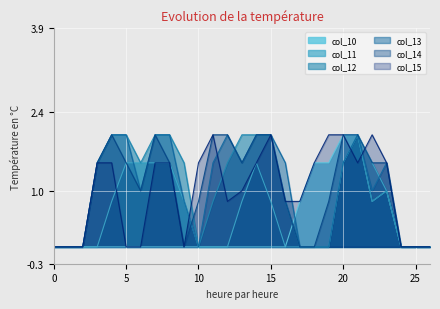

True or false: col_14 has a value of 0.0 at 2.

True